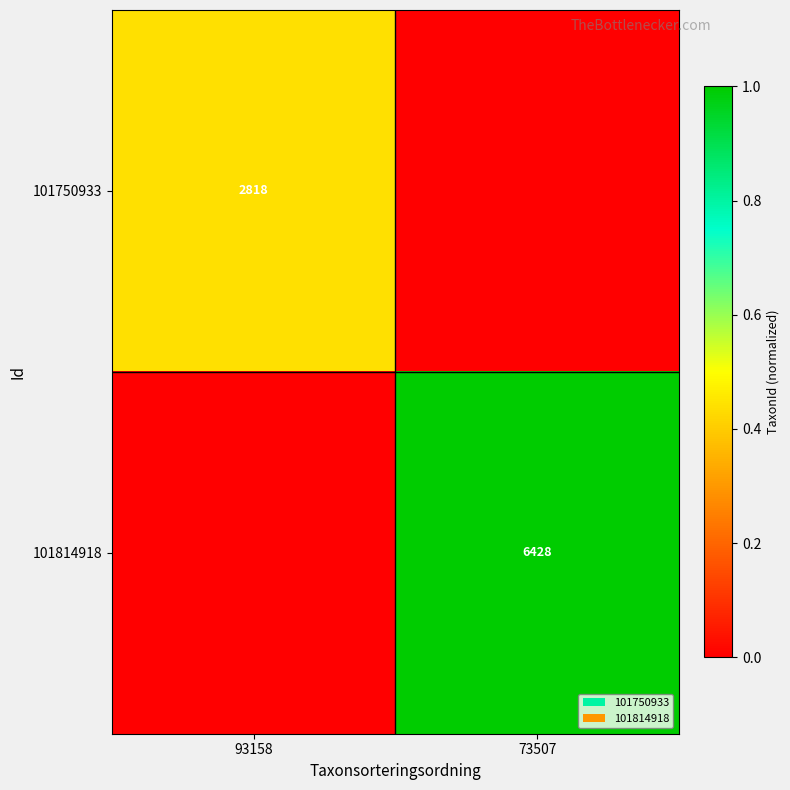

What is the spread (max minus min) of values at 93158?

0.4